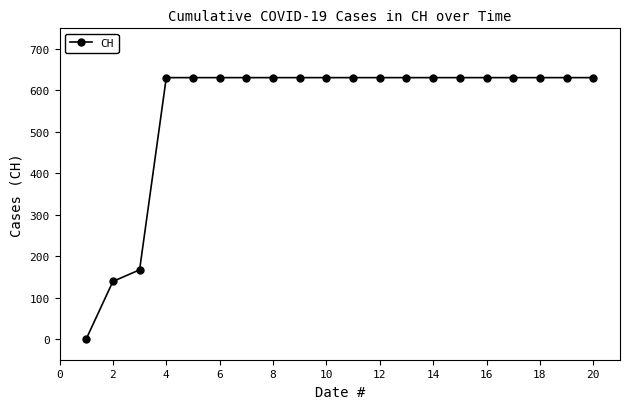

What is the value of the 20th point from the left?

631